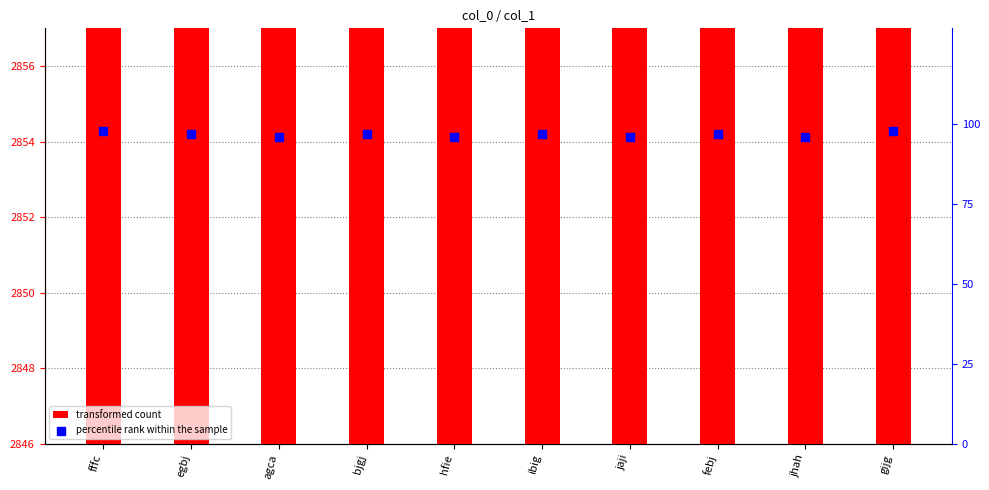

Is the value of percentile rank within the sample at egbj greater than the value of transformed count at ibig?

No